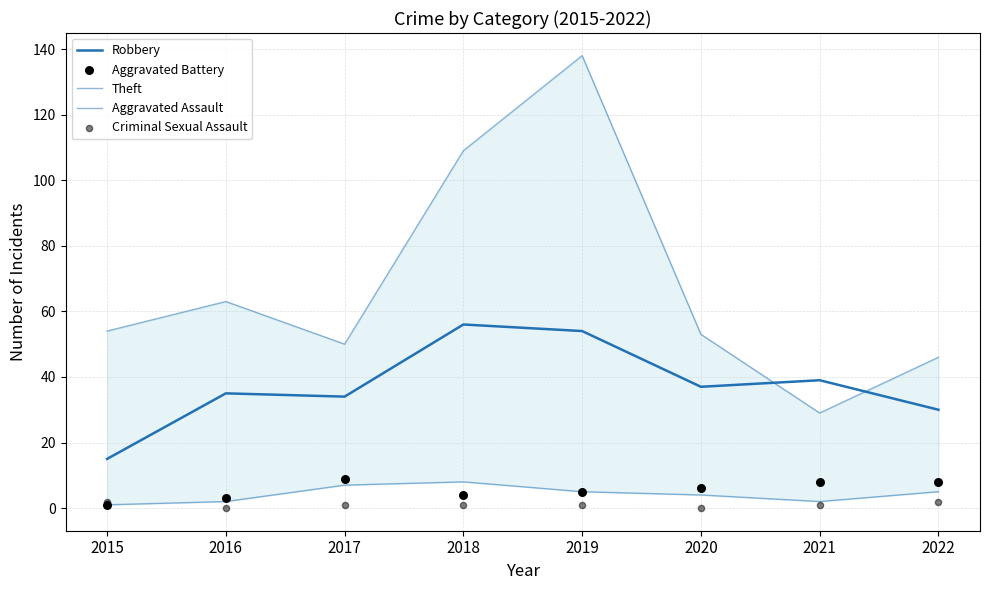

Is the value of Aggravated Battery at 2017 greater than the value of Aggravated Assault at 2015?

Yes